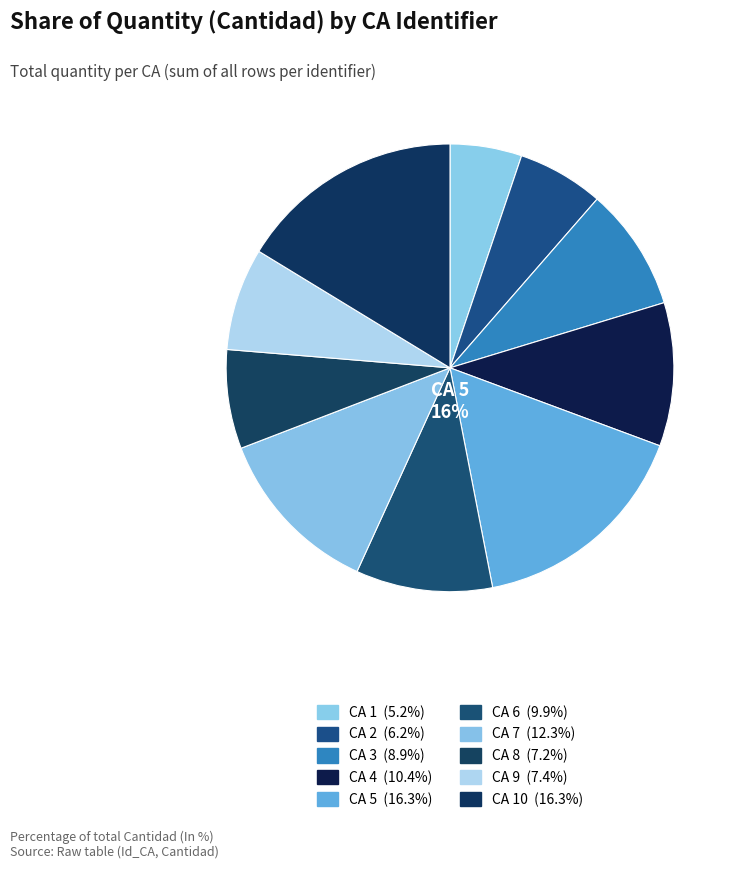

What is the ratio of the value at CA 8 to the value at CA 6?

0.7